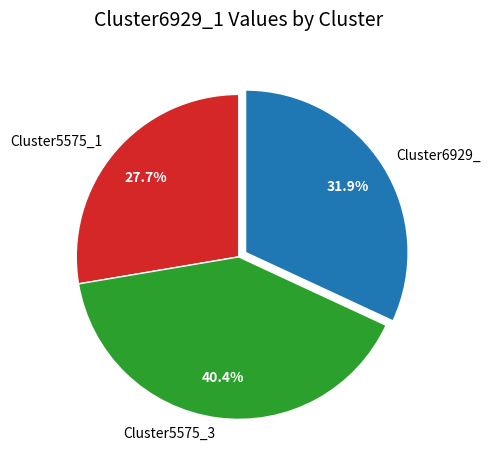

How much of the chart is everything except Cluster6929_?

68.1%